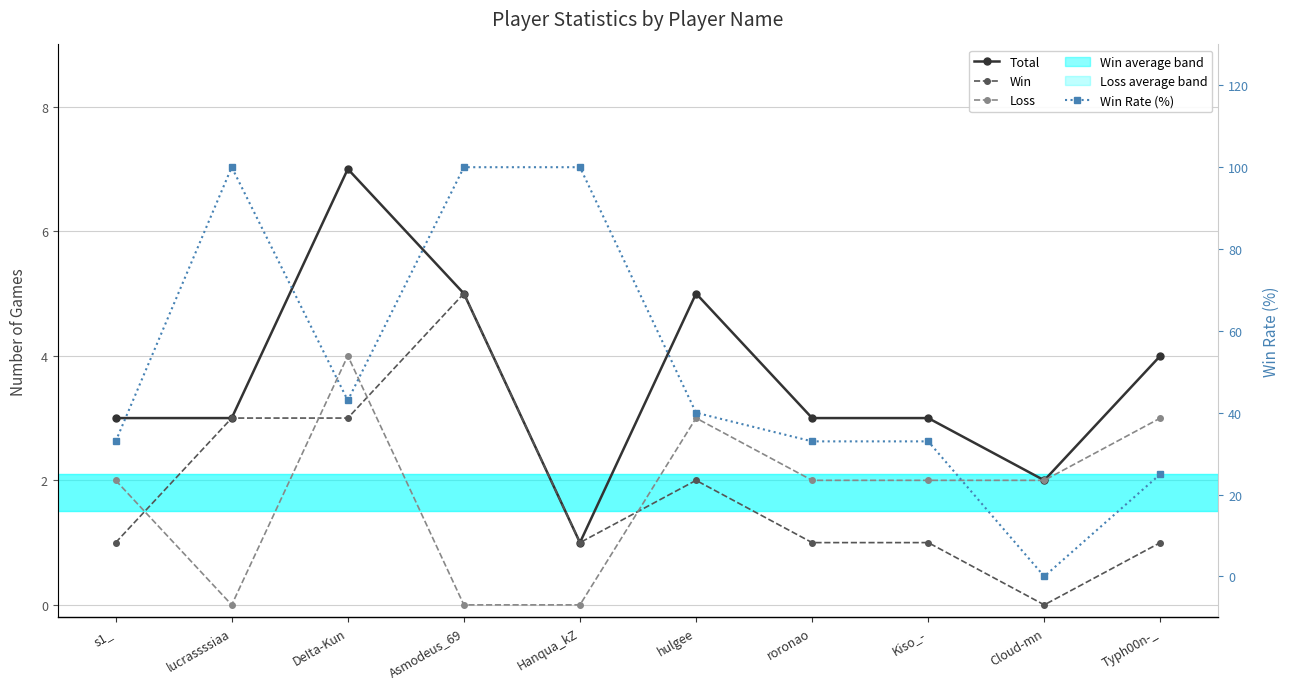

Is this an area chart (filled region under the line)?

No